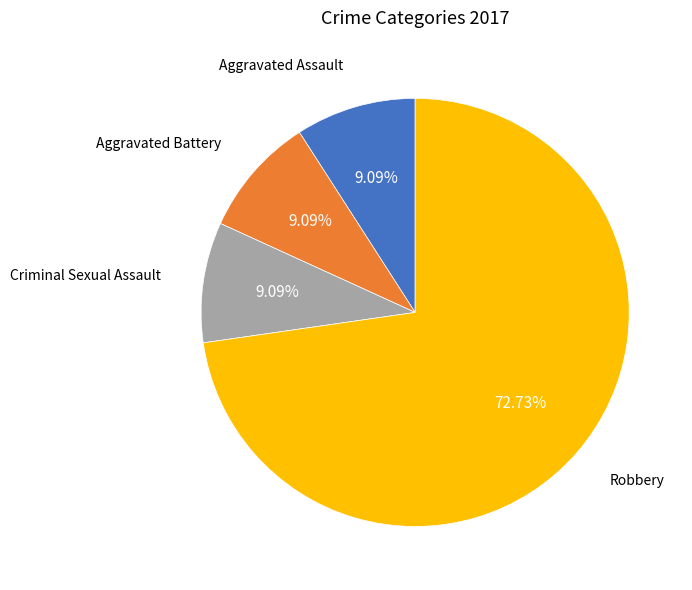

What is the ratio of the value at Aggravated Assault to the value at Aggravated Battery?

1.0